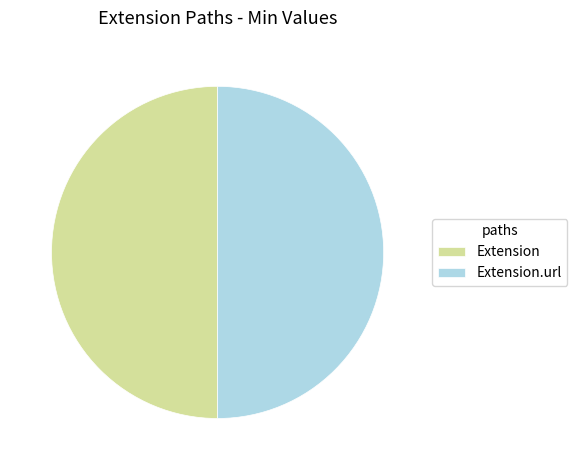

How many slices are in this pie chart?

2